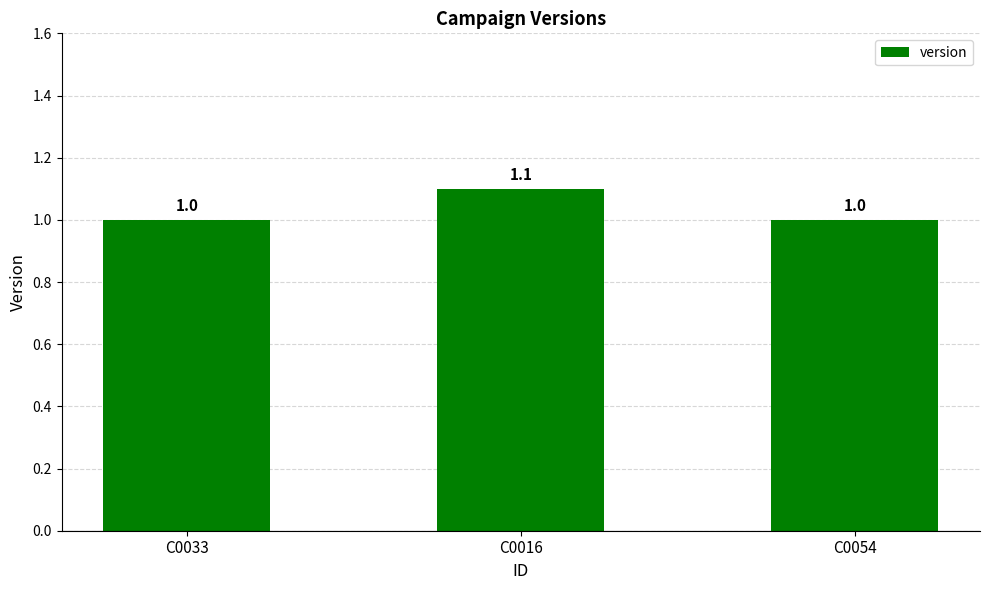

True or false: the data shows 0.4 at C0054.

False